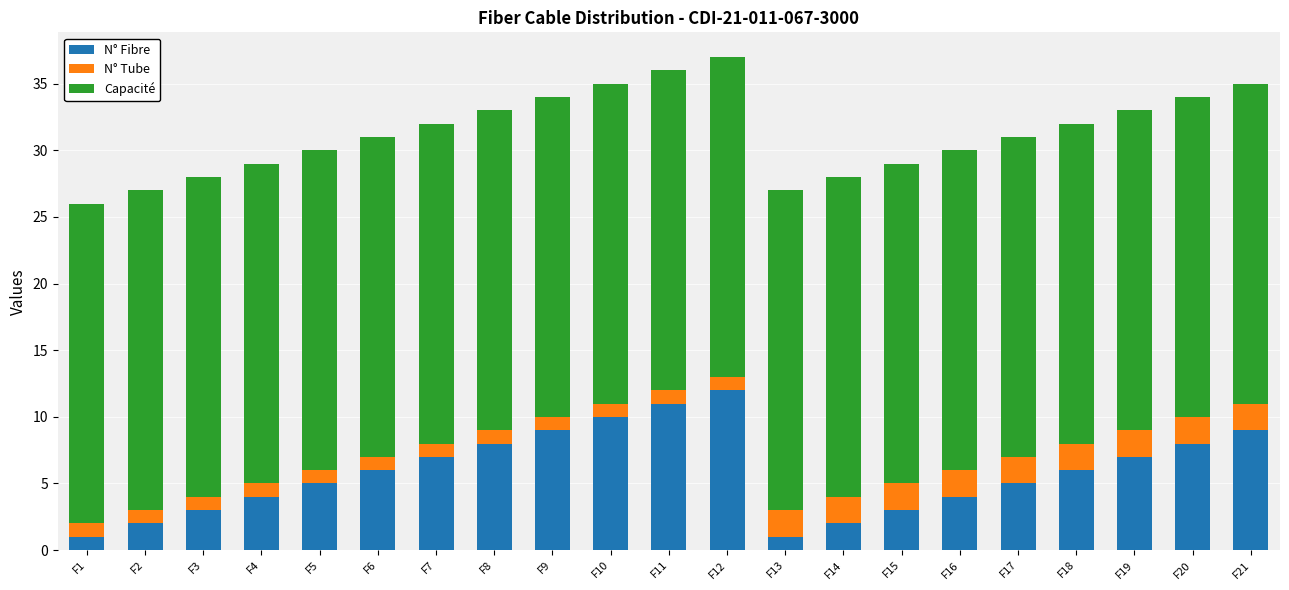

What is the difference between the maximum and second lowest values in the N° Fibre series?

11